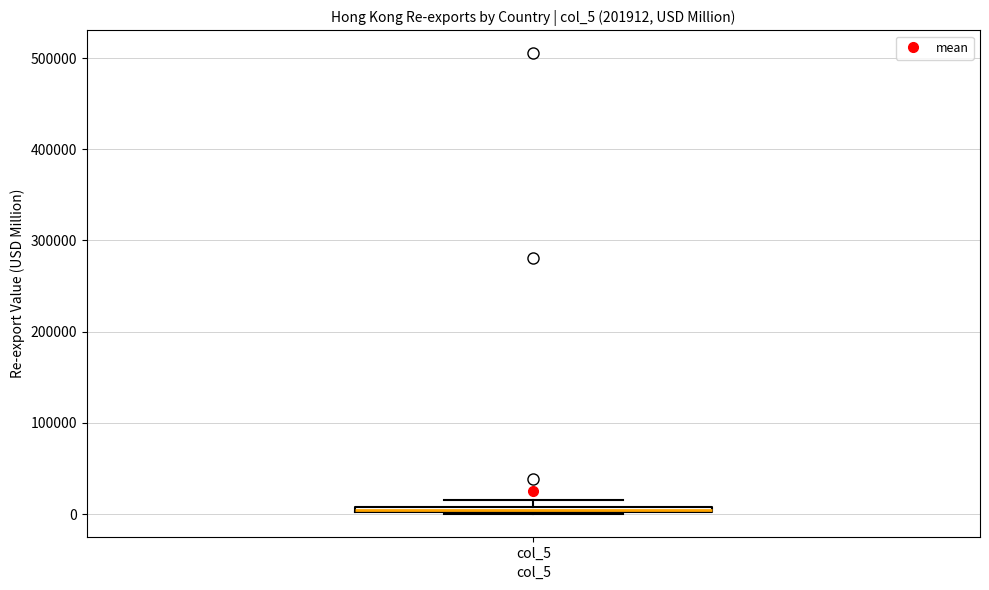

Where is the upper edge of the box for col_5 on the y-axis? The values are not printed on the chart, so give them approximately, as read against the axis.

10000